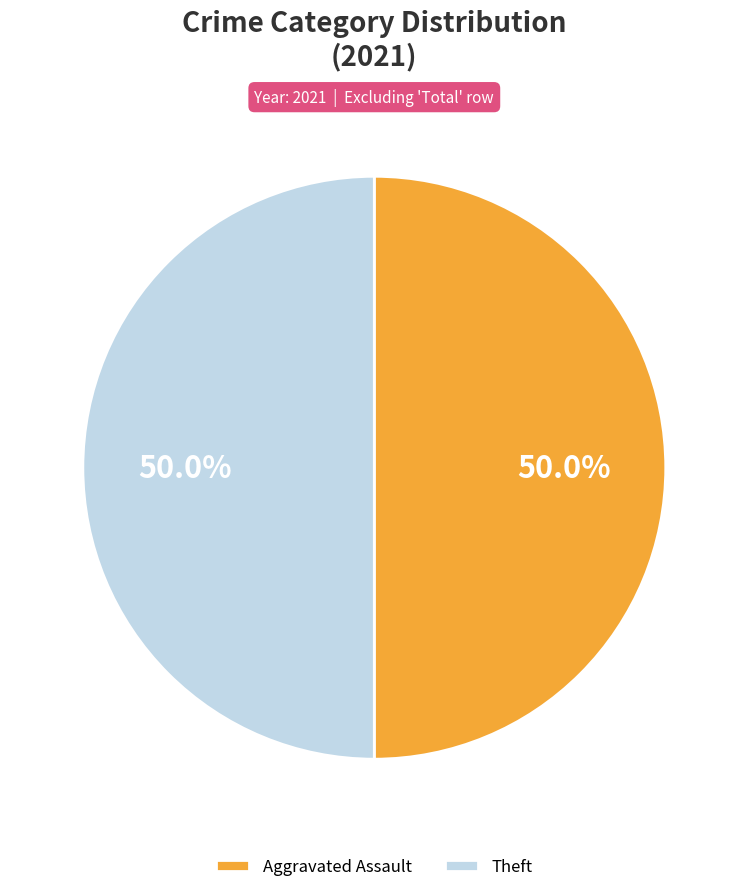

How many slices are in this pie chart?

2